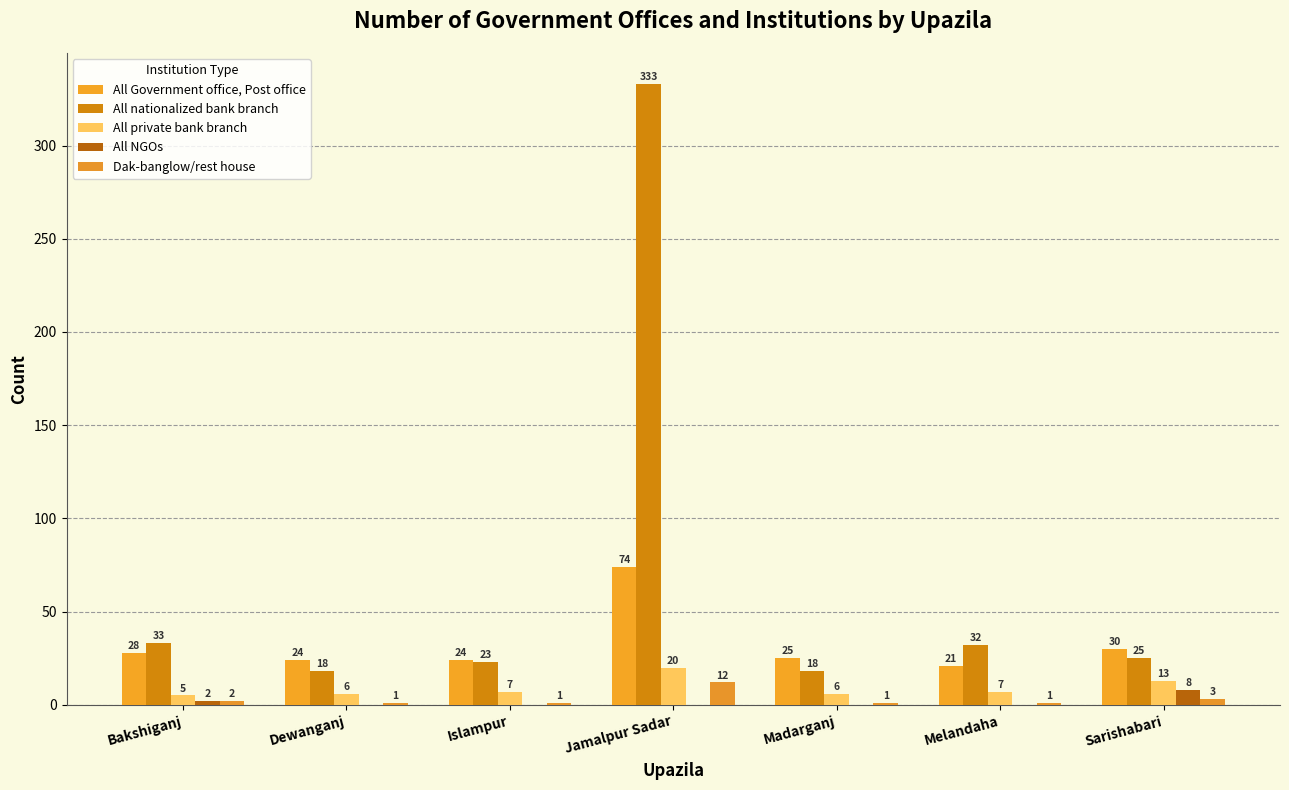

Is it true that All nationalized bank branch equals 333 at Jamalpur Sadar?

True